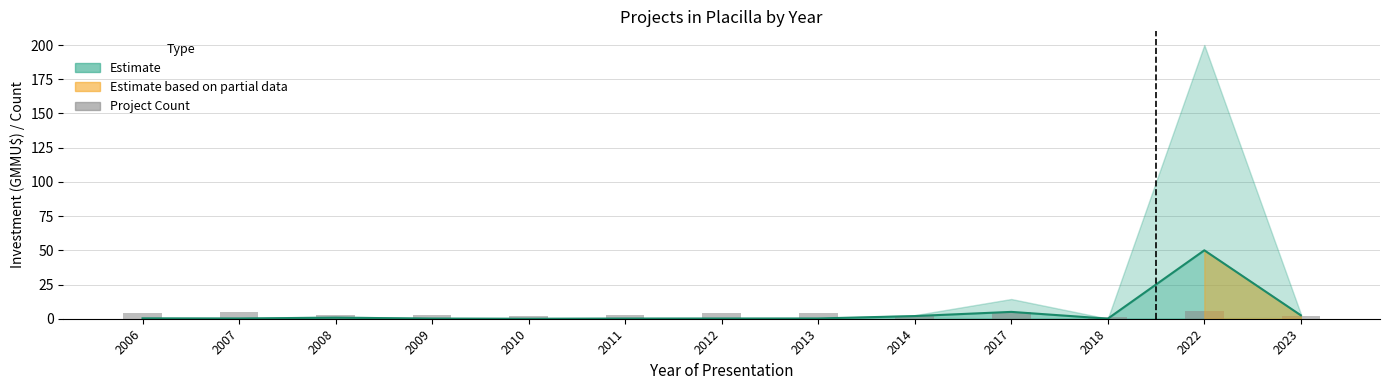

At which label does Count (projects/year) first exceed 3?

2006